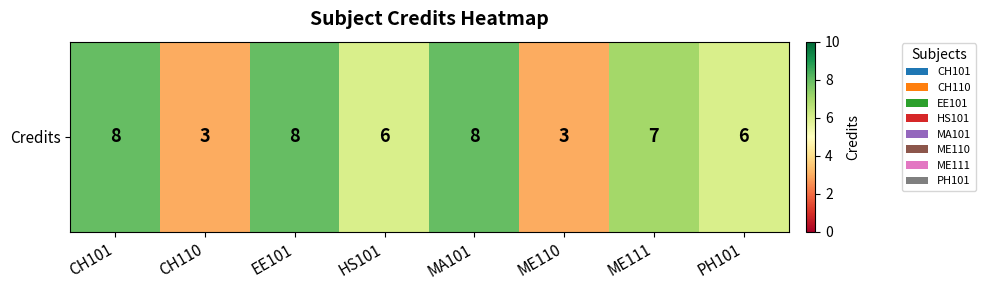

True or false: the data shows 2 at ME110.

False